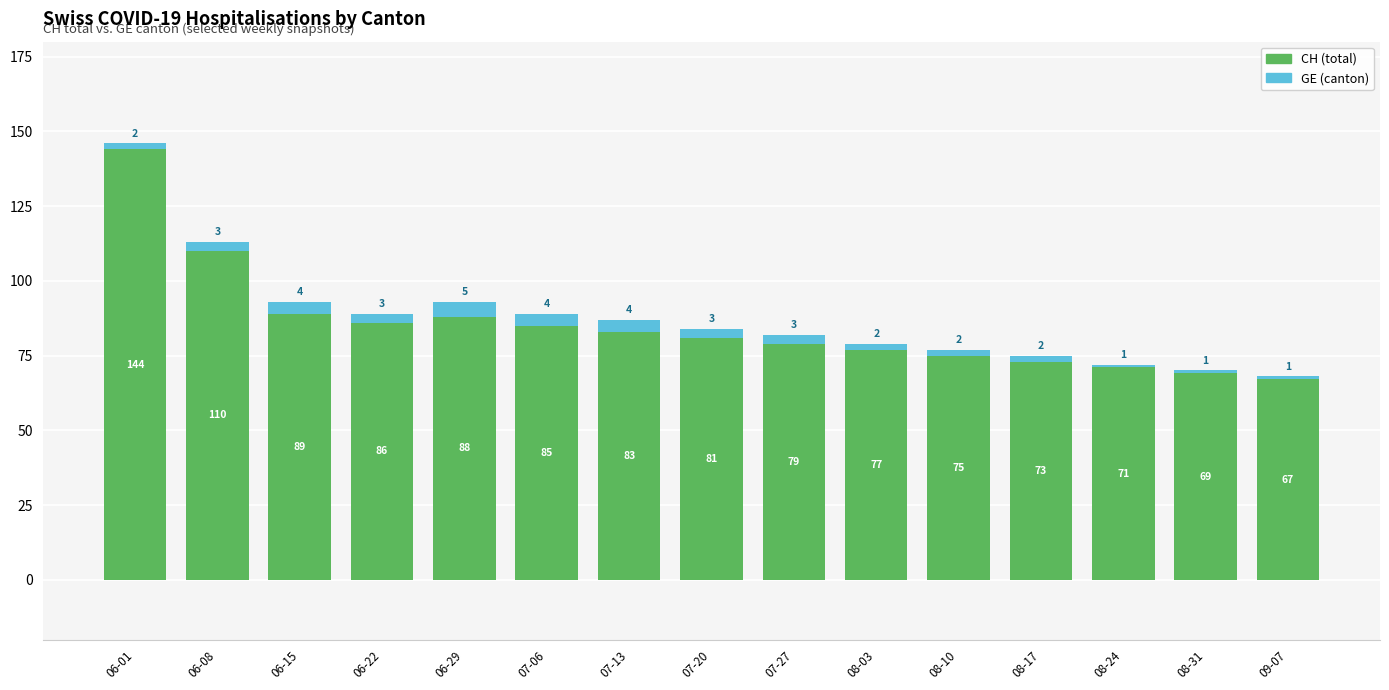

At which category is the sum across all series the highest?

06-01